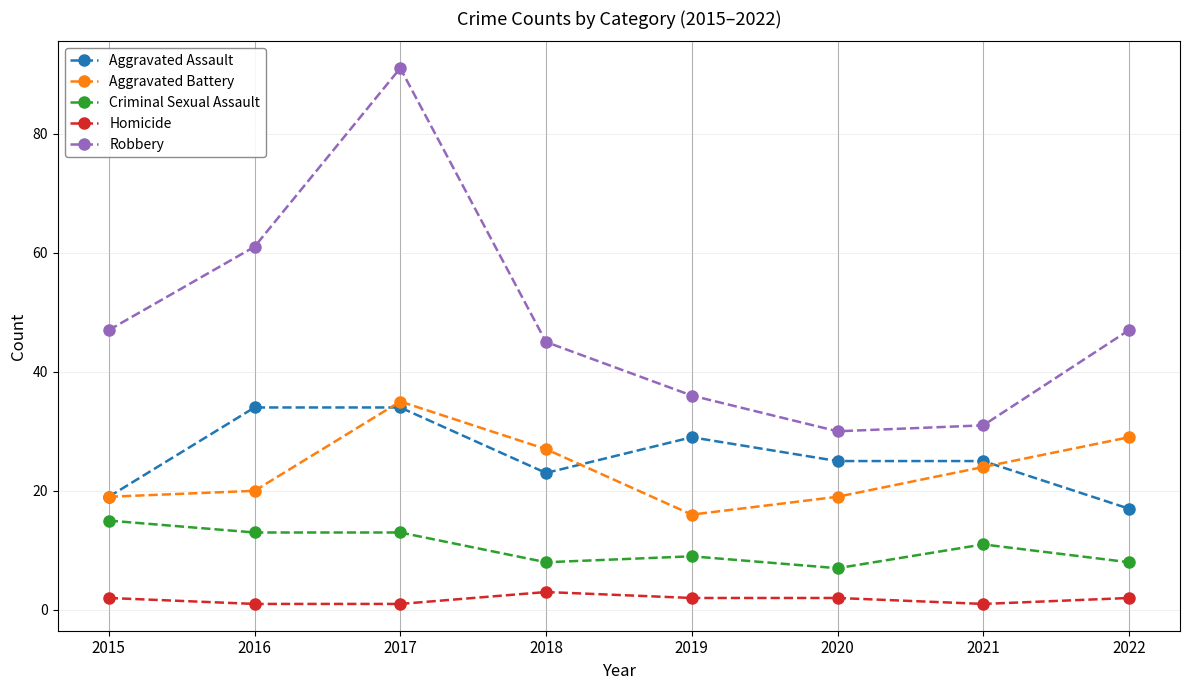

True or false: Criminal Sexual Assault has a value of 15 at 2019.

False